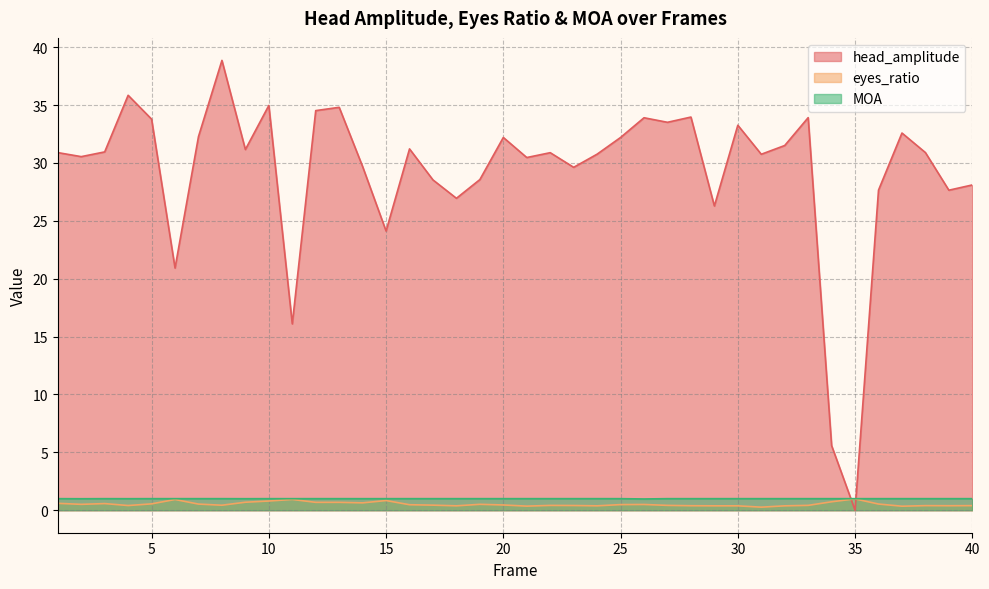

True or false: head_amplitude has a value of 29.6 at 23.

True